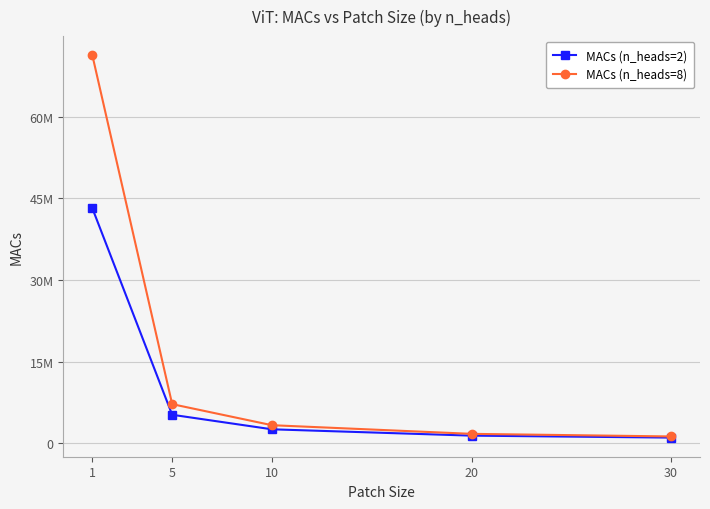

What are all the series names shown in the legend?

MACs (n_heads=2), MACs (n_heads=8)